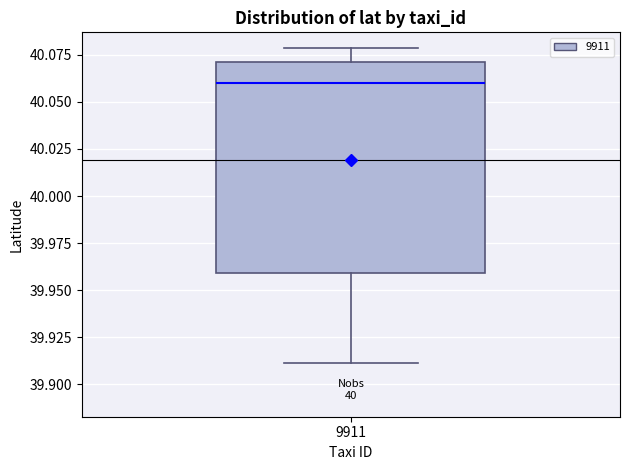

Where is the upper edge of the box at x = 9911 on the y-axis? The values are not printed on the chart, so give them approximately, as read against the axis.

40.07